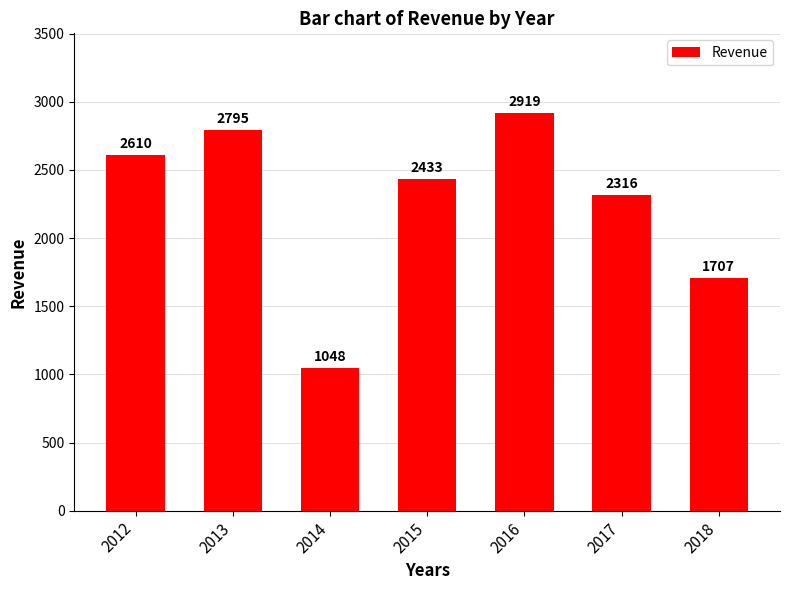

Approximately how many times larger is the value at 2015 compared to 2012?

0.9